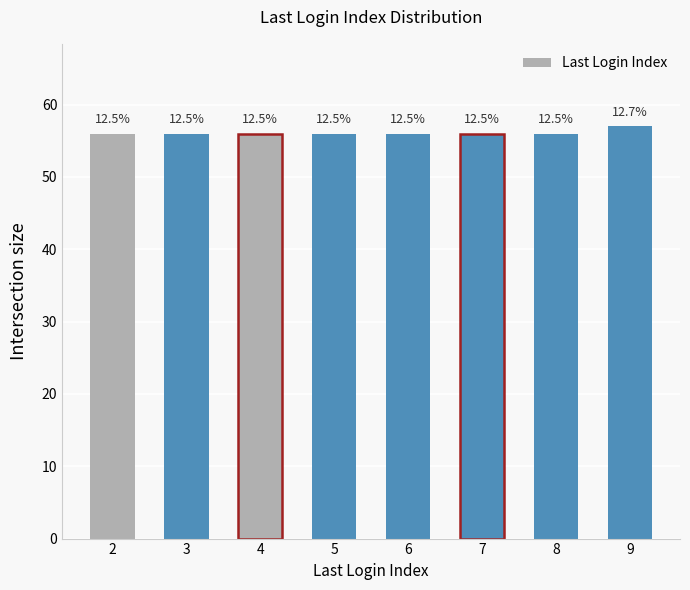

What is the difference between the maximum and minimum values?

1